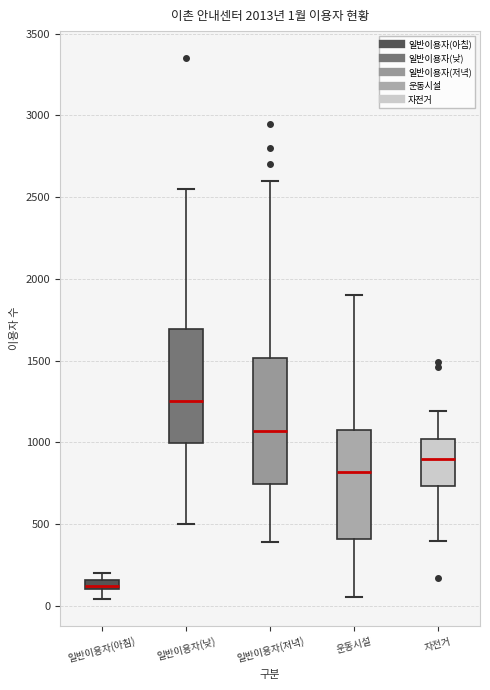

Which box is the tallest, from its lower edge to its upper edge?

일반이용자(저녁)